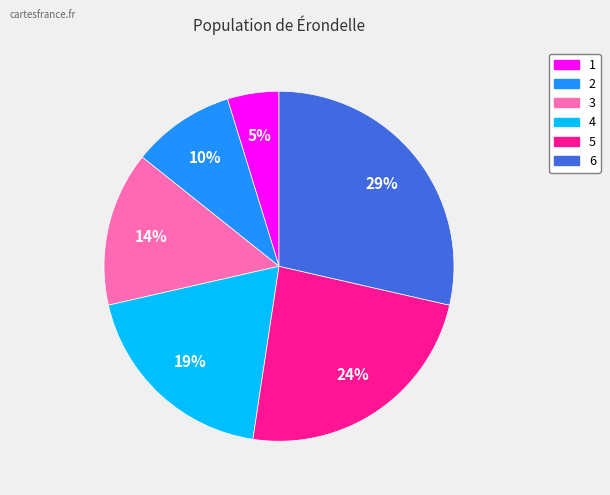

What percentage is the 4 slice, to the nearest percent?

19%